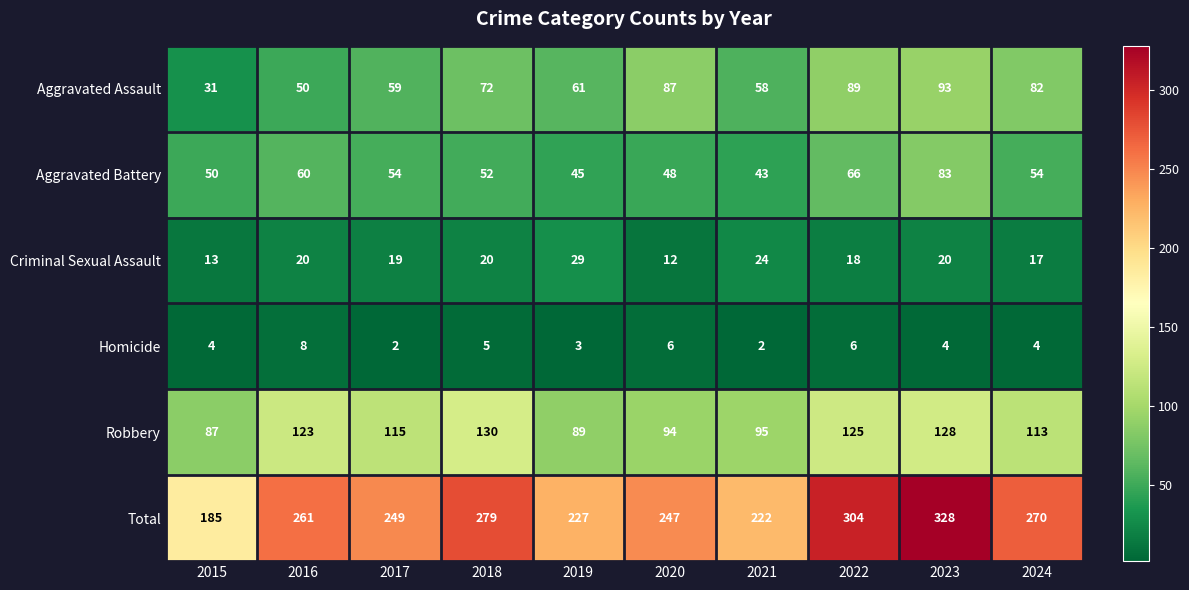

Between 2016 and 2022, which series saw the biggest shift?

Total